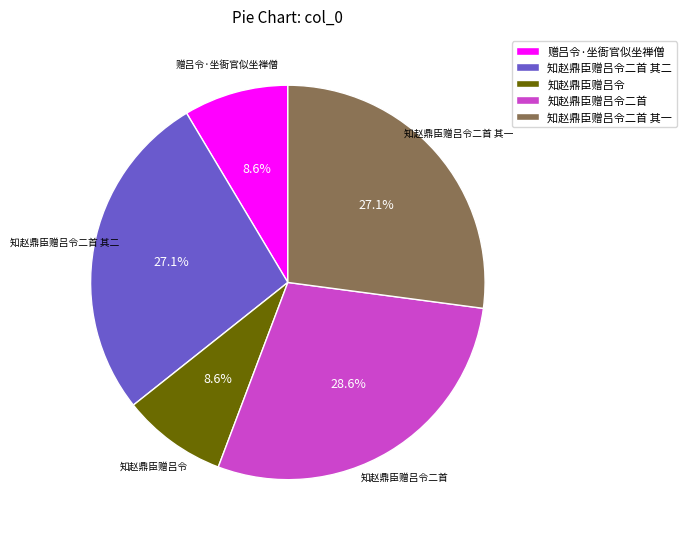

How many segments does this pie chart have?

5